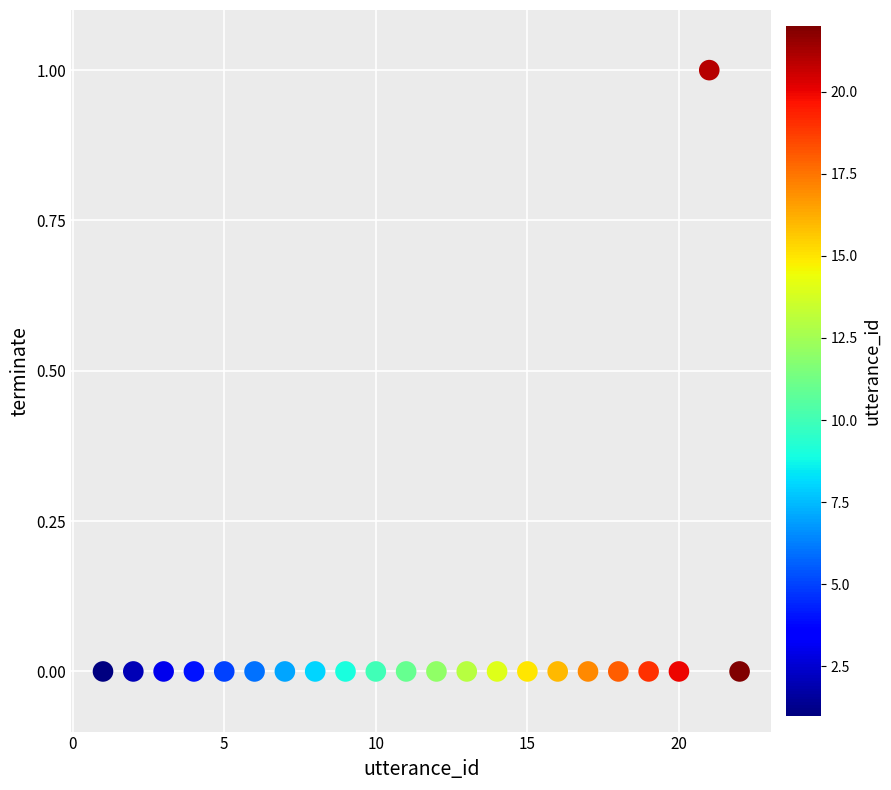

What is the range of X values (max minus min)?

21